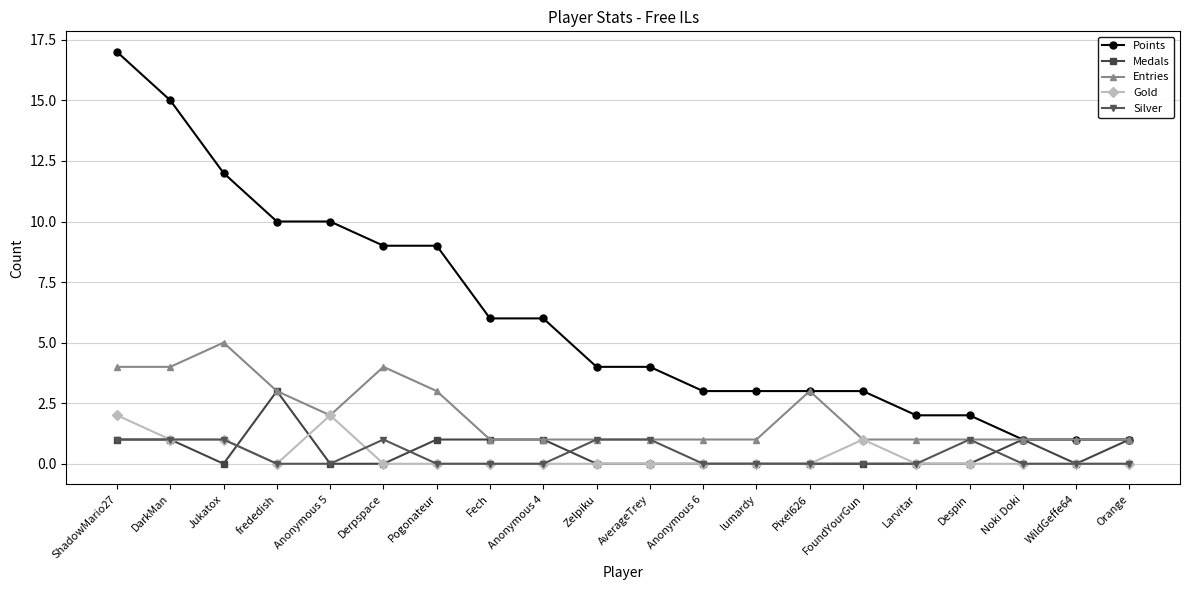

At which category does Entries reach its first local peak?

Jukatox